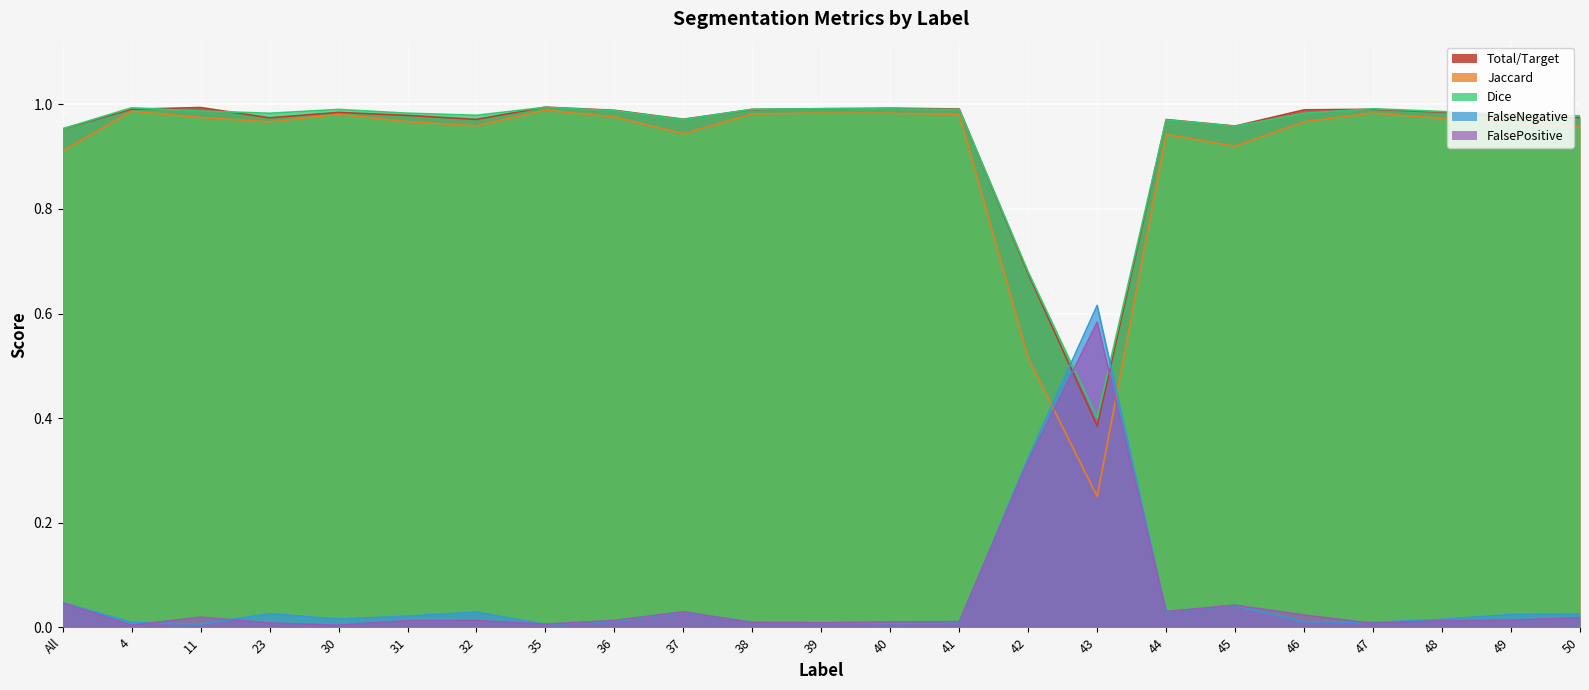

At which category does FalseNegative reach its first local peak?

23